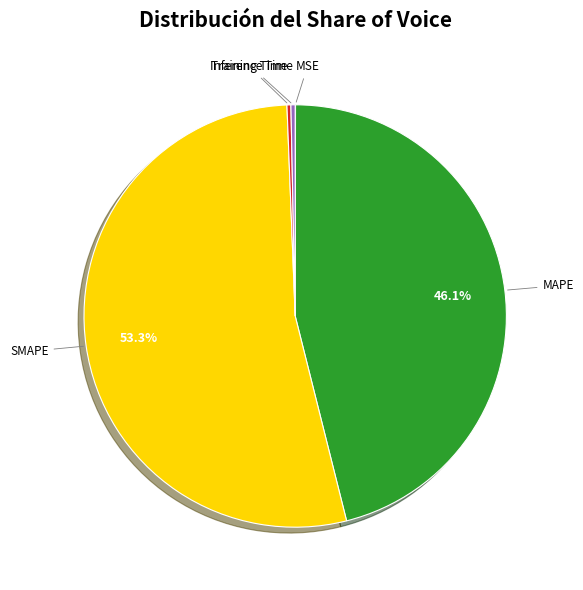

What is the smallest slice in the pie chart?

MSE